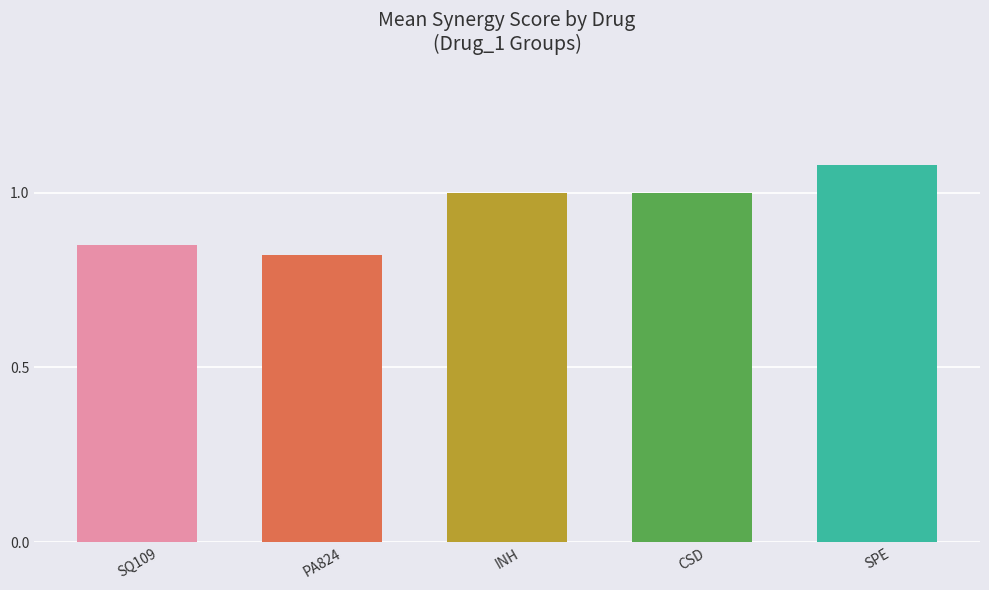

Which category has the lowest value across all series?

PA824